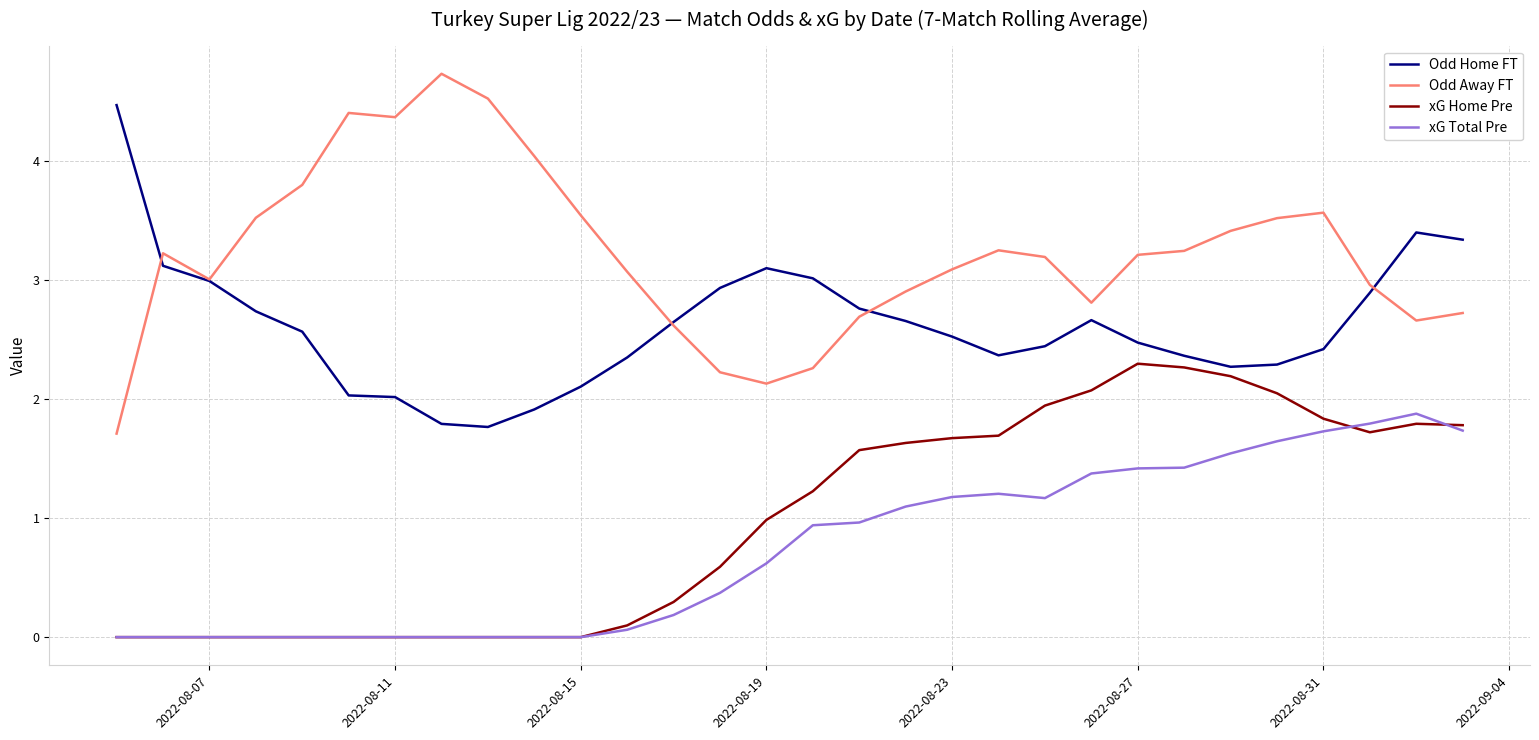

Which series has the largest range (max minus min)?

Odd Away FT